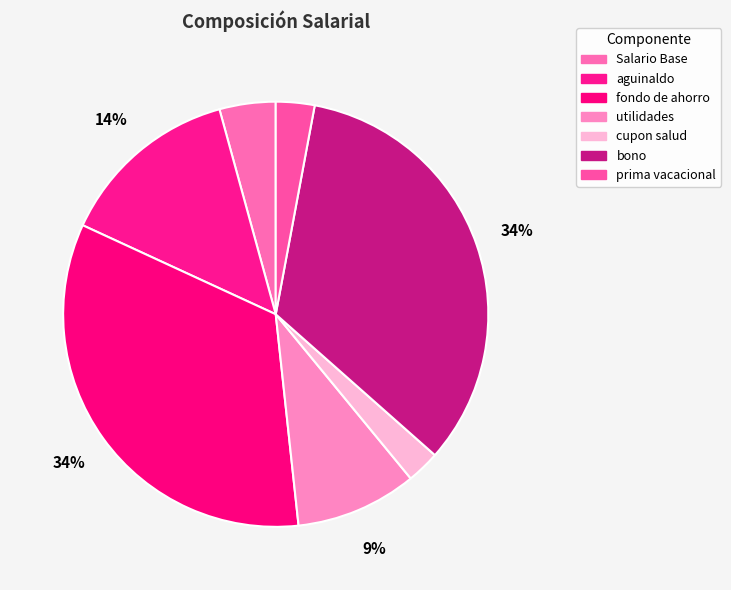

True or false: utilidades accounts for 1% of the total.

False